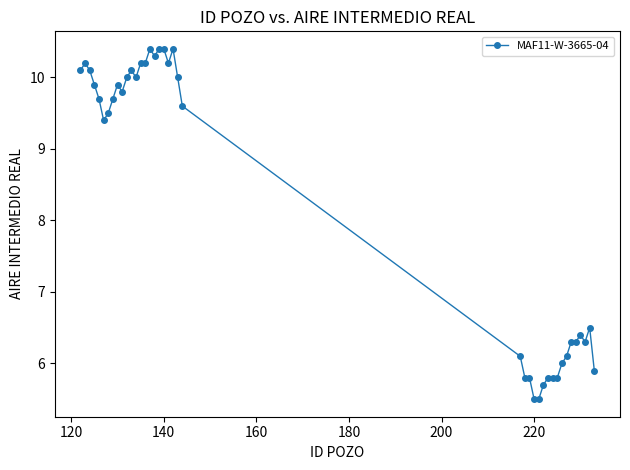

What is the value of the 16th point from the left?

10.4